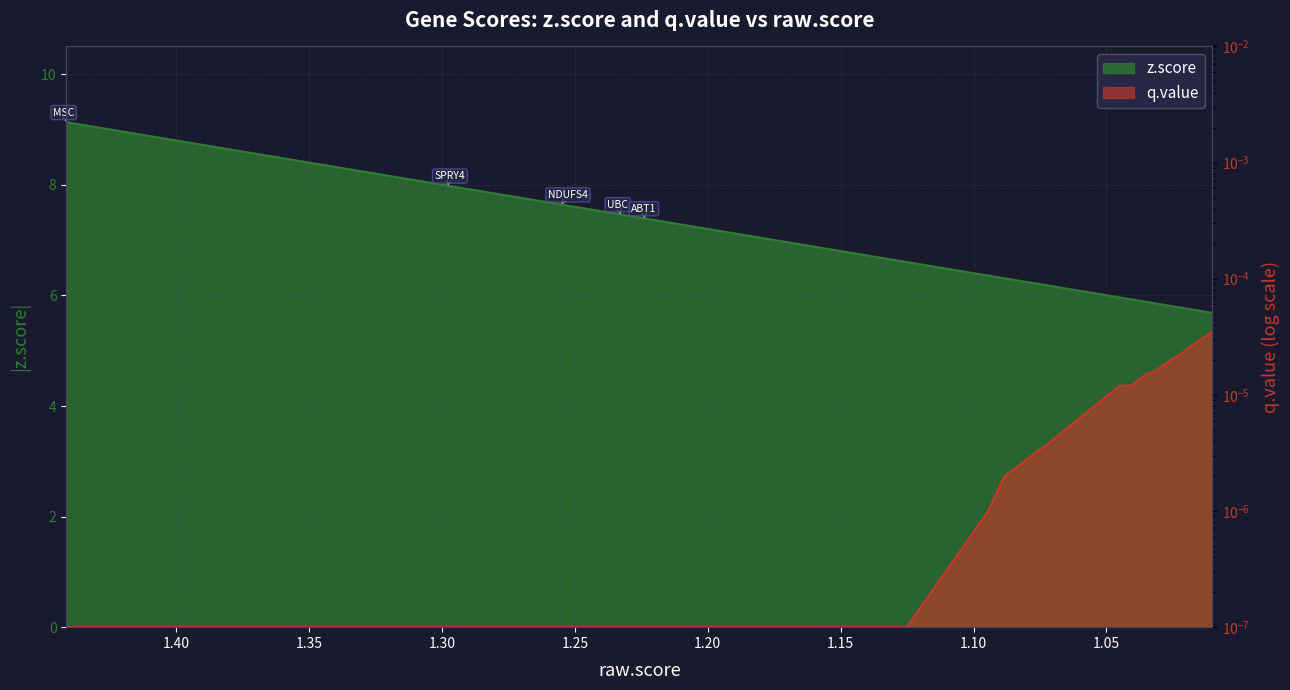

How many distinct data groups are displayed?

2